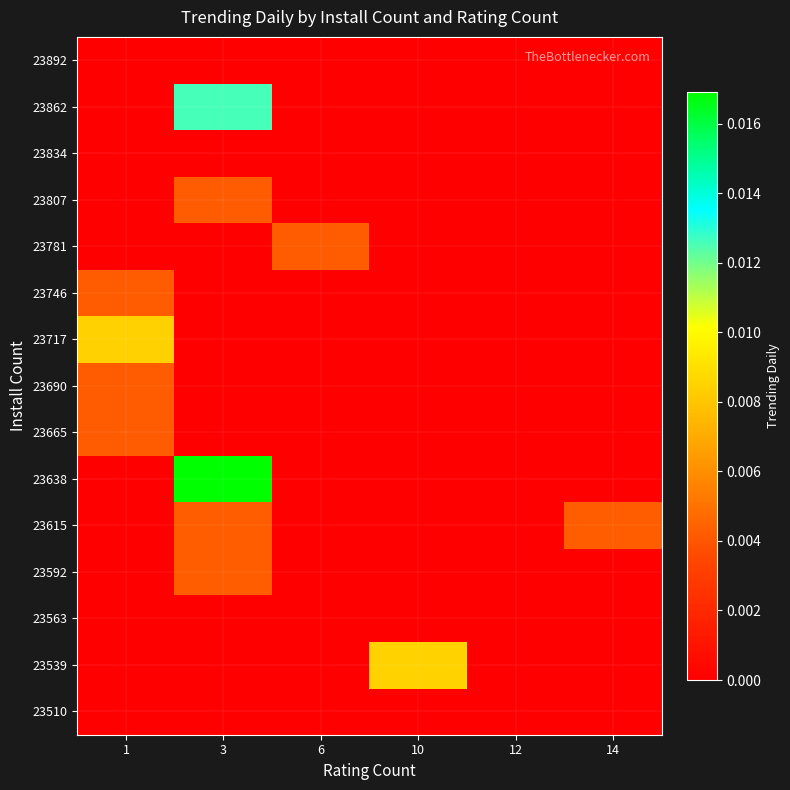

List the series in order of their peak value, lowest first.

23510, 23563, 23834, 23892, 23807, 23781, 23746, 23690, 23665, 23615, 23592, 23717, 23539, 23862, 23638